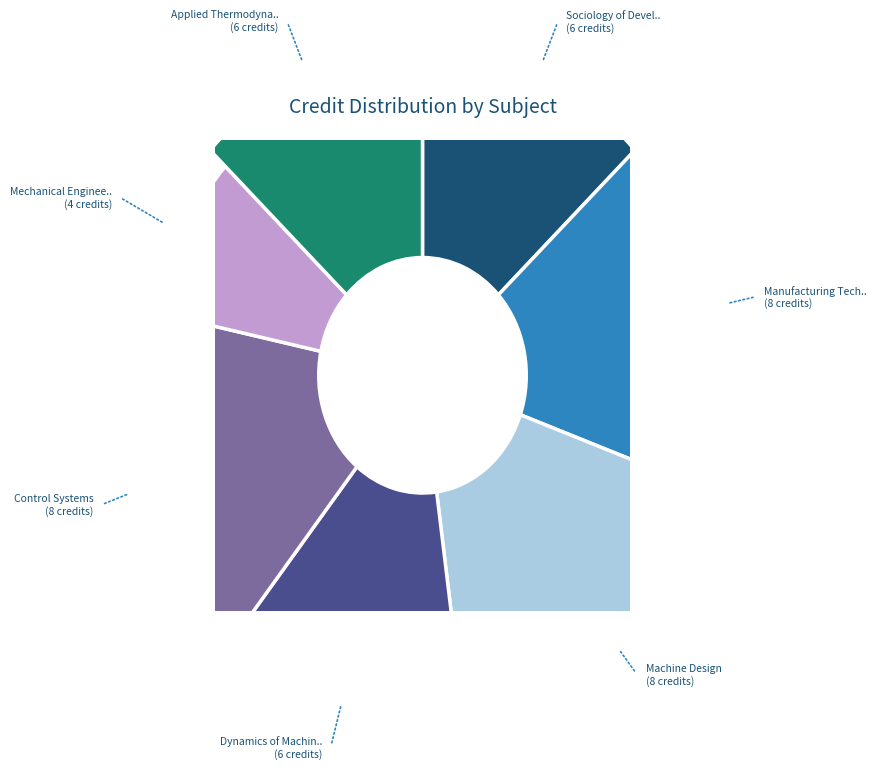

Combined, do Control Systems and Sociology of Development account for over 50%?

No